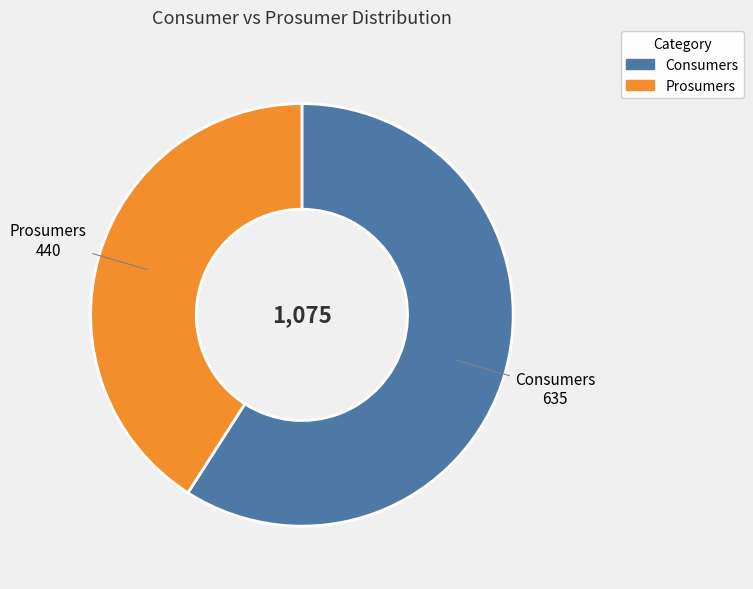

How many segments does this pie chart have?

2